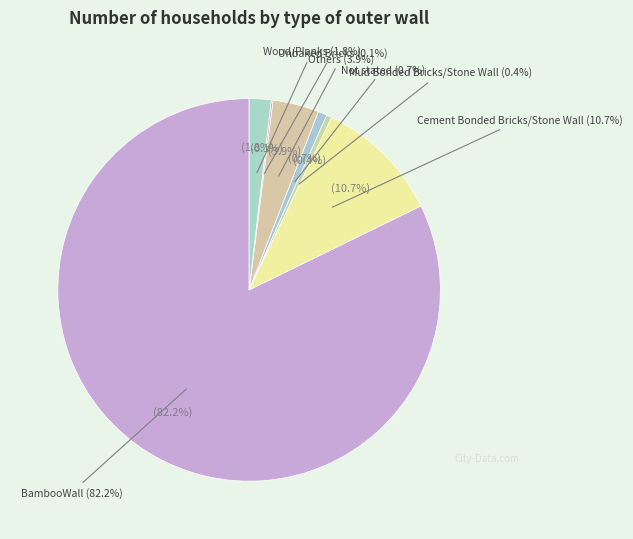

To the nearest percent, what is the average slice percentage?

14%